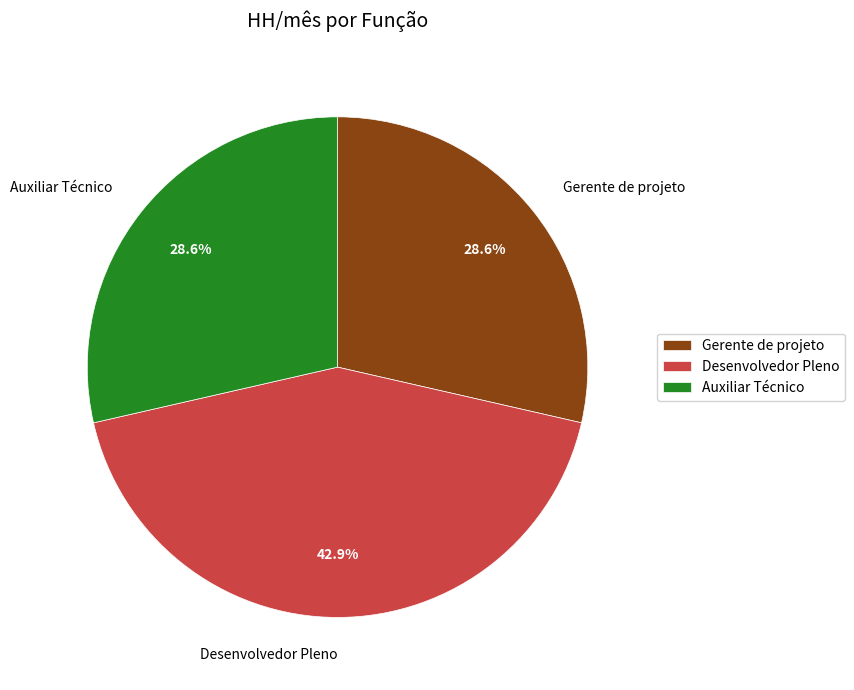

True or false: Desenvolvedor Pleno accounts for 43% of the total.

True